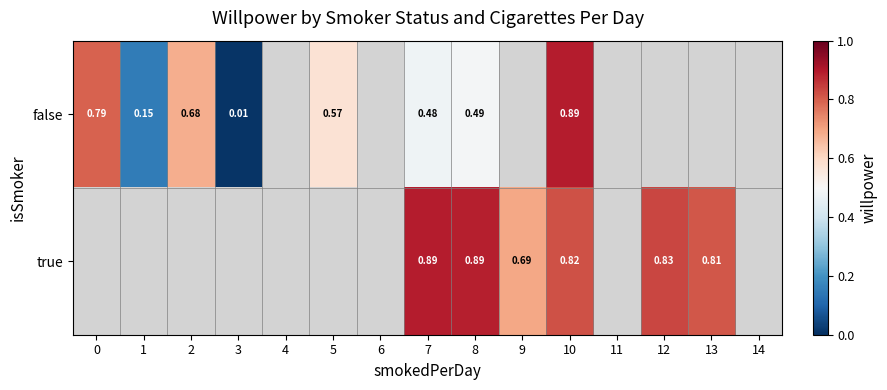

At which category is the sum across all series the highest?

10